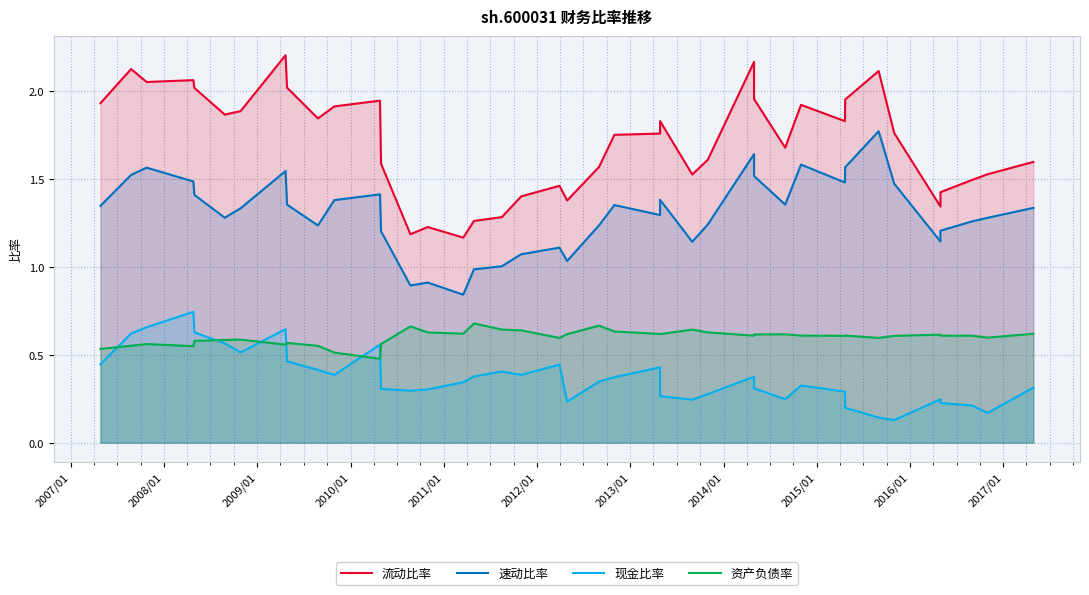

True or false: 现金比率 and 流动比率 intersect in this chart.

False